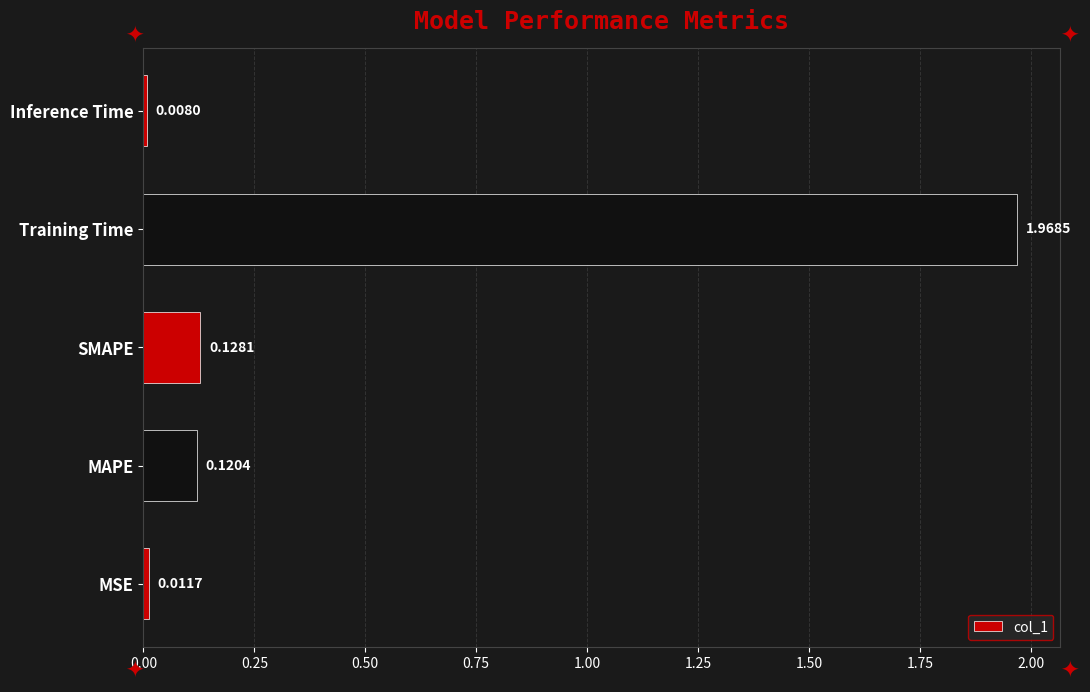

At which category does the chart reach its peak across all series?

Training Time